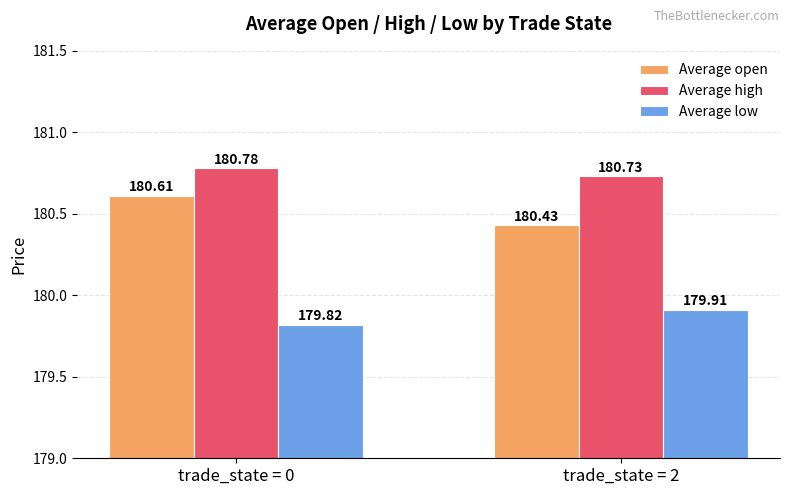

What are all the series names shown in the legend?

Average open, Average high, Average low